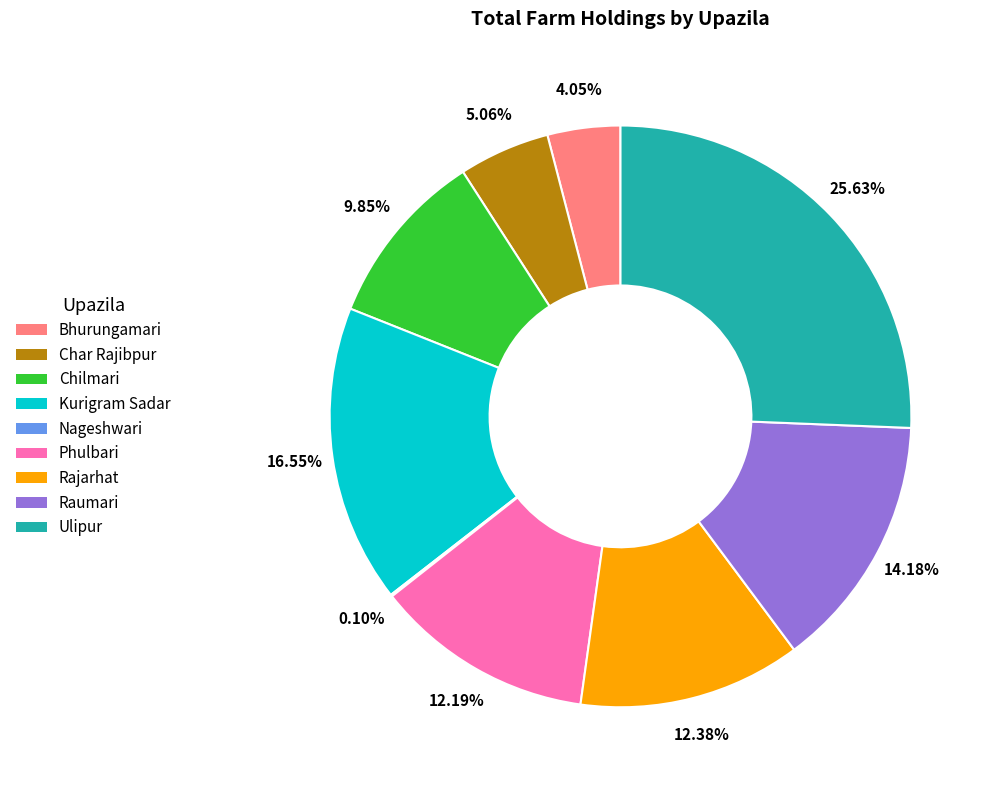

The Raumari slice represents 1% of the pie. True or false?

False